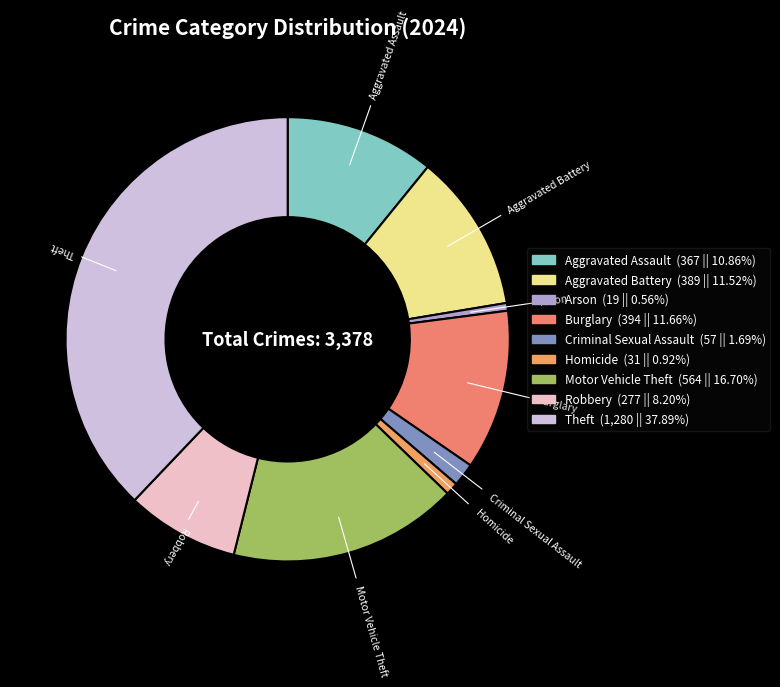

What is the ratio of the value at Homicide to the value at Aggravated Battery?

0.1